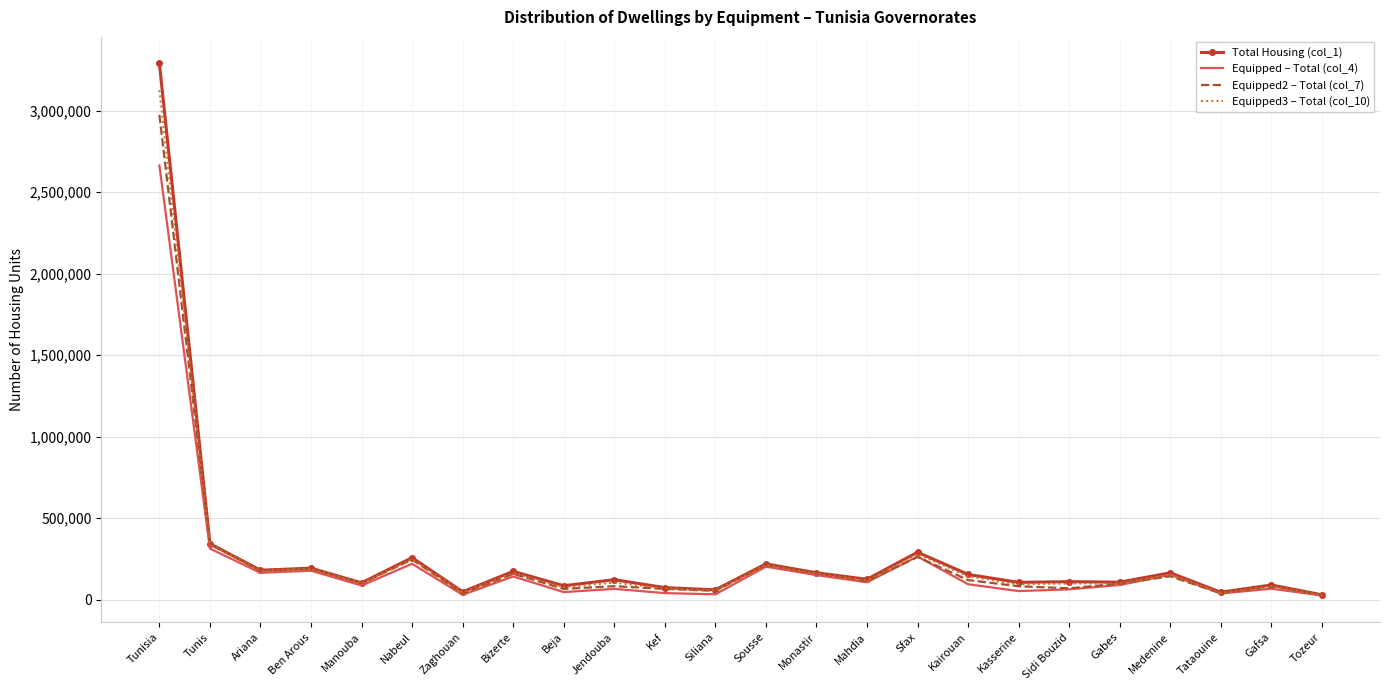

What is the difference between the second highest and minimum values in the Equipped2 – Total (col_7) series?

310770